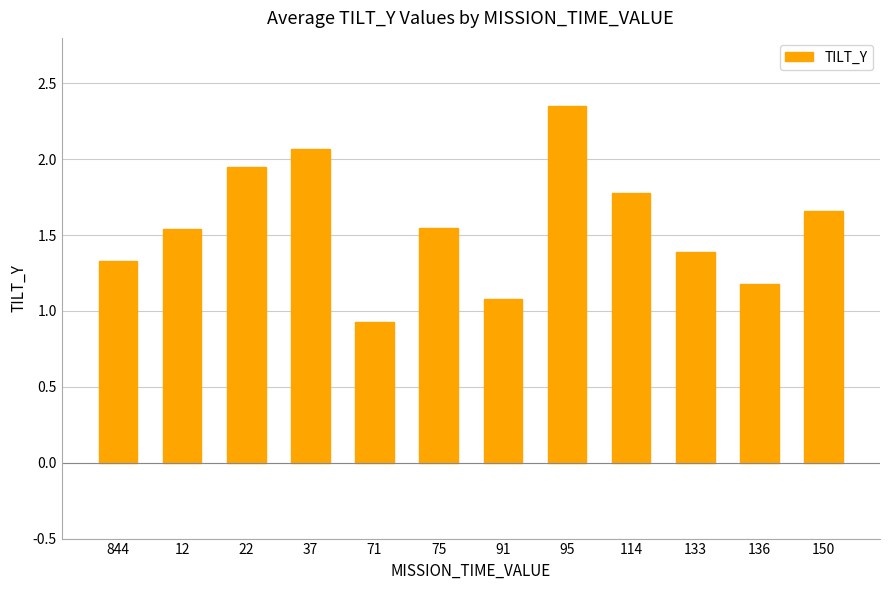

Which label corresponds to the smallest value in the chart?

71